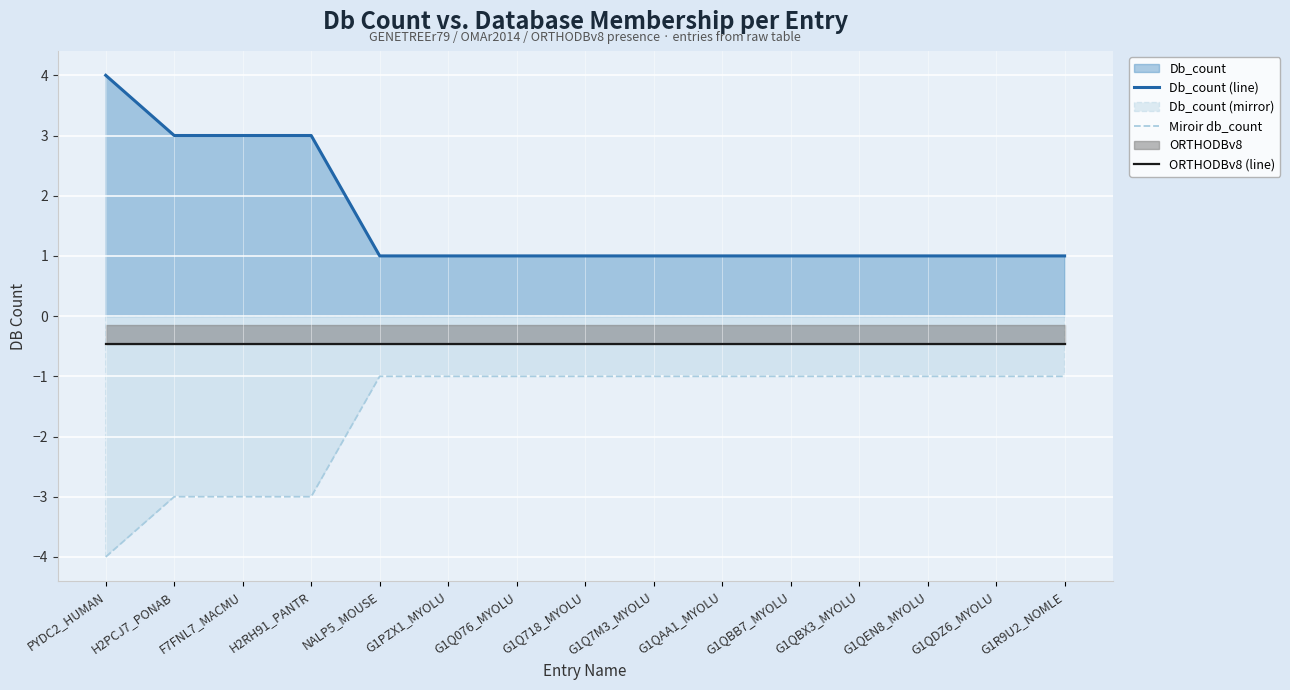

Does the chart display data point markers on the line(s)?

No